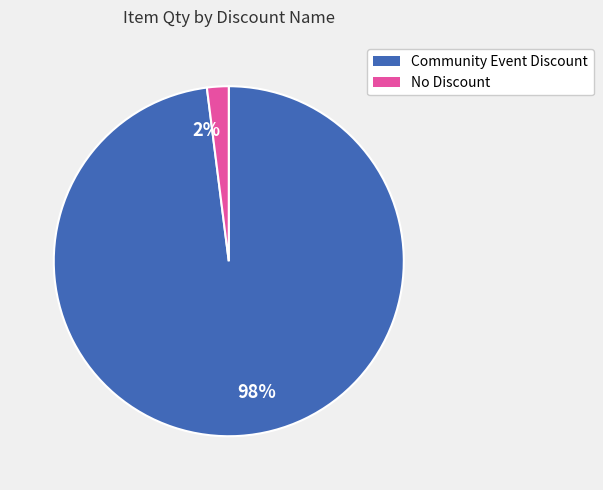

Is it true that 2% is 2% of the pie?

True